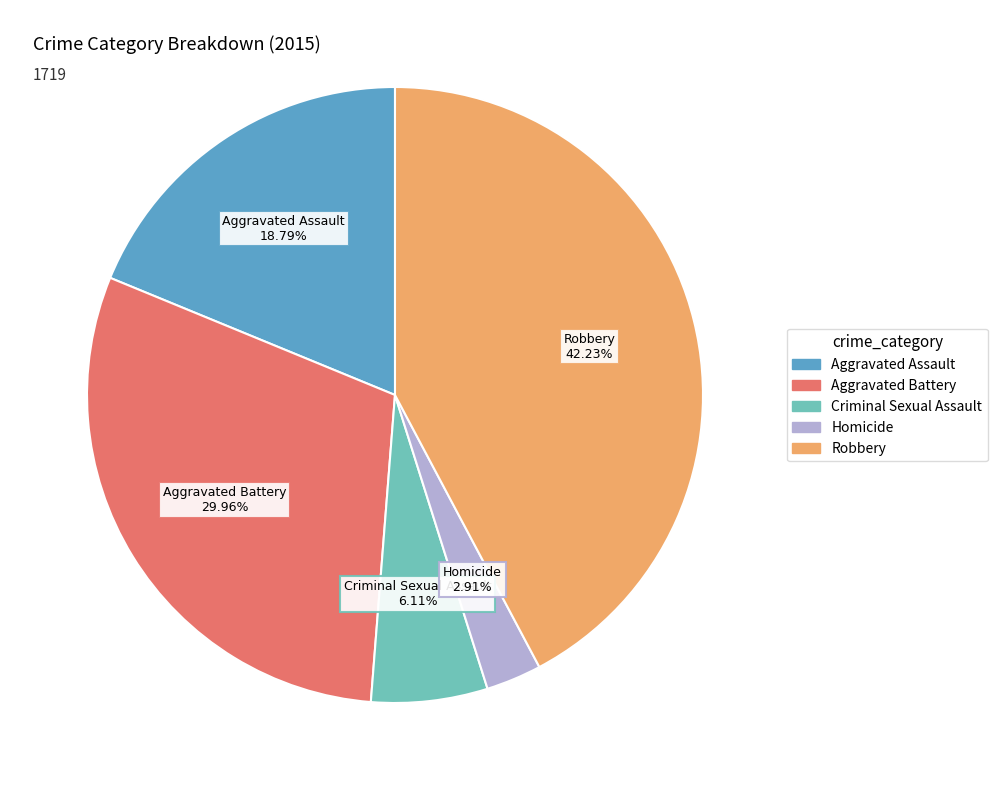

What is the largest slice in the pie chart?

Robbery